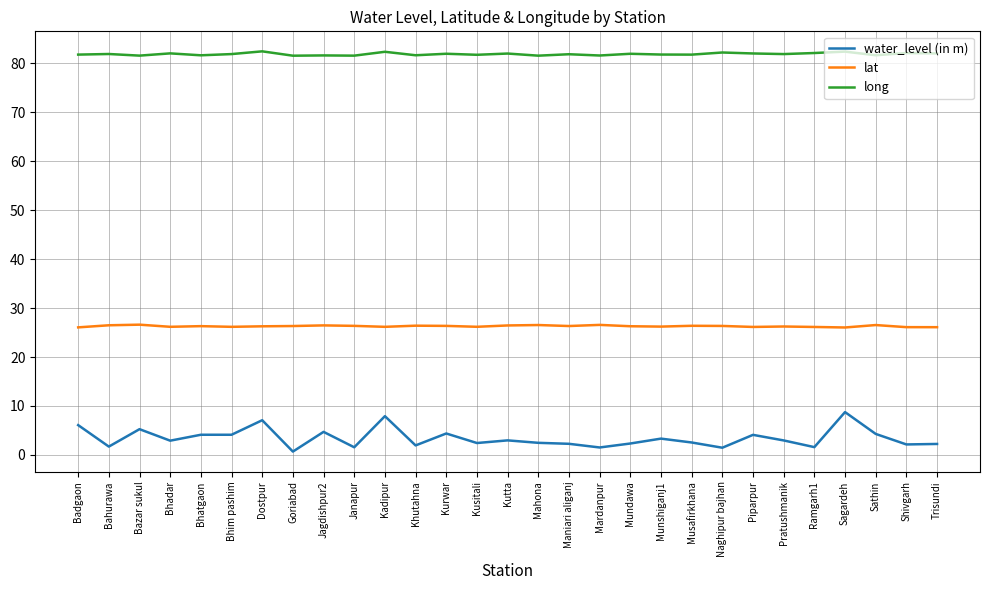

List the series in order of their overall mean, highest first.

long, lat, water_level (in m)